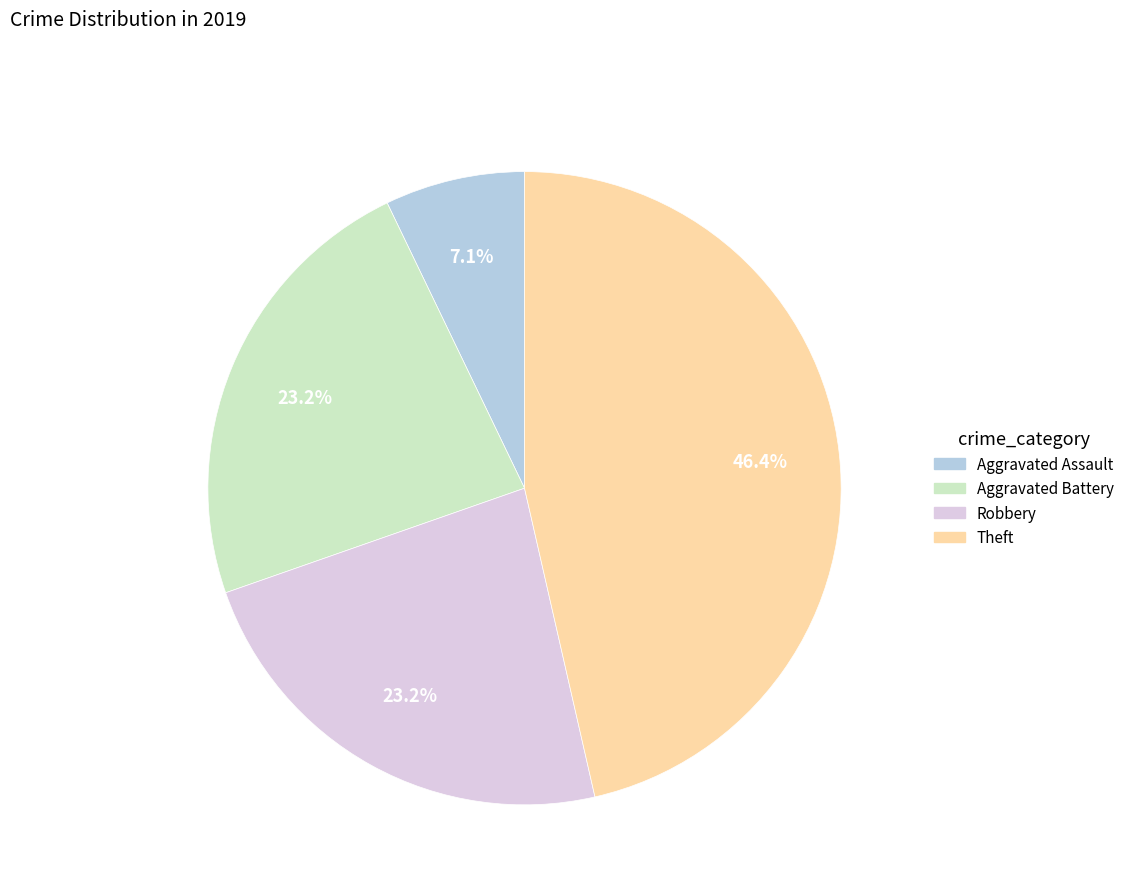

To the nearest percent, what percentage of the pie is Aggravated Battery?

23%